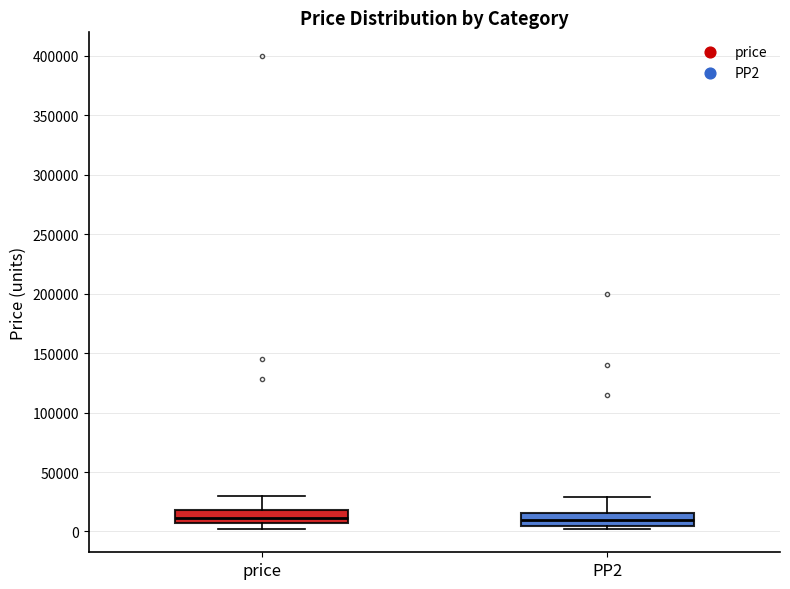

Reading left to right, read every box against the y-axis: the position of its median line, the range the box covers, and the ends of its whiskers. The values are not printed on the chart, so give them approximately, as read against the axis.

price: median 10000, box 5000 to 20000, whiskers 0 to 30000
PP2: median 10000, box 5000 to 15000, whiskers 0 to 30000